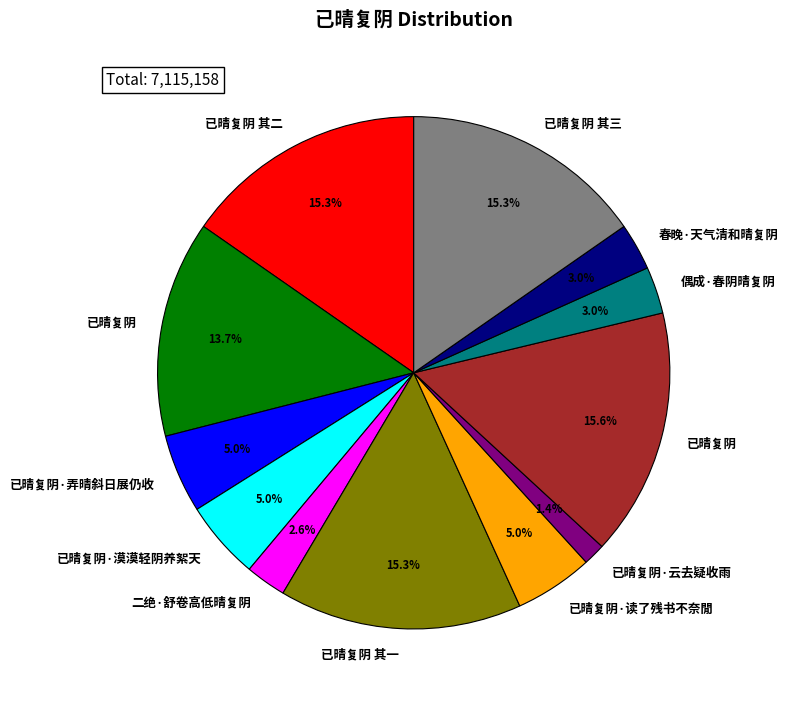

Is there any slice that represents more than half of the pie?

No